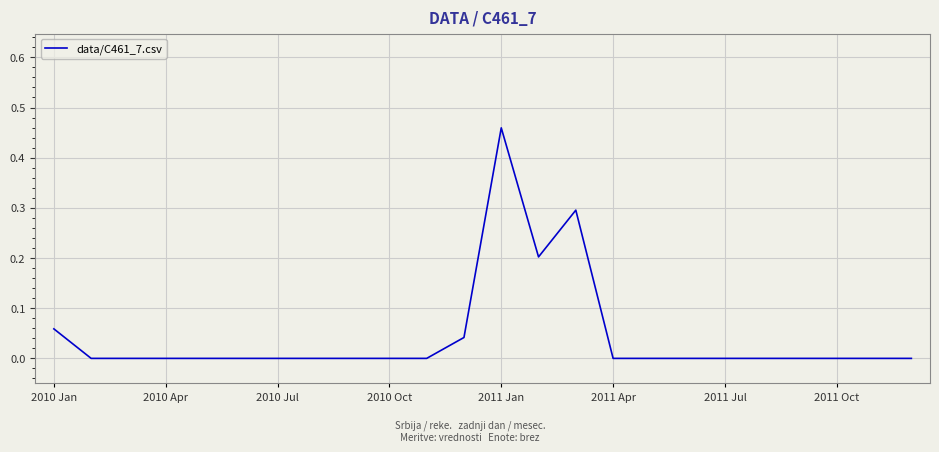

Is this an area chart (filled region under the line)?

No